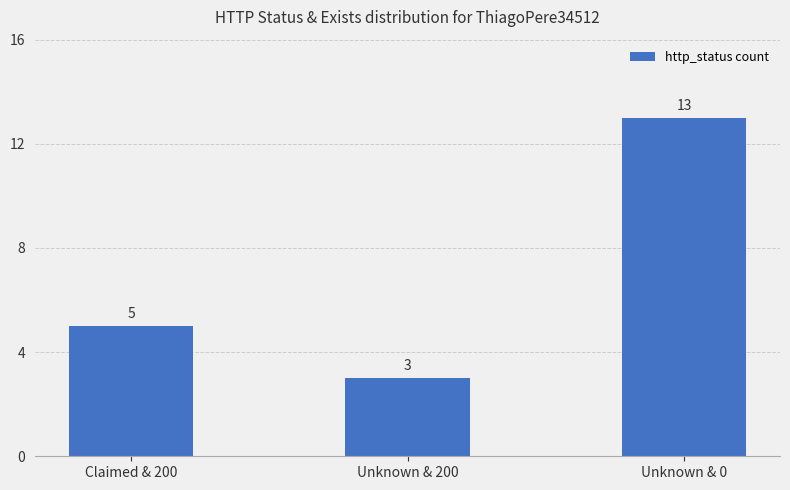

Reading left to right, what are all the values shown in this chart?

5	3	13